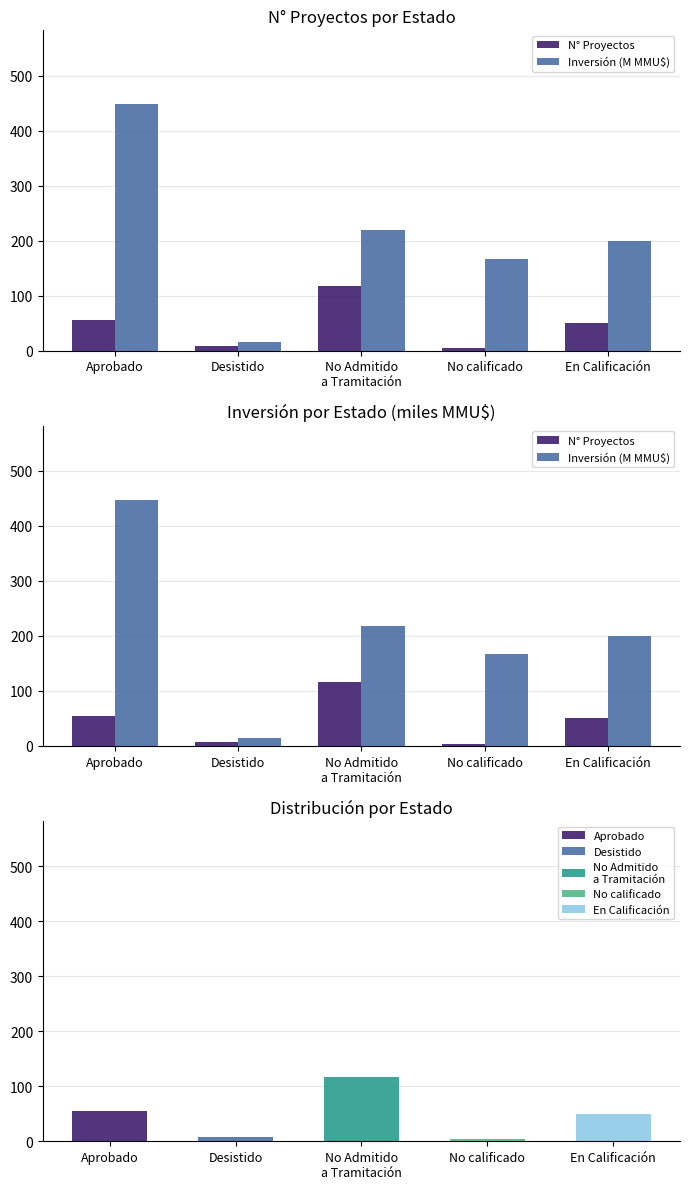

What is the label of the 4th bar from the right?

Desistido